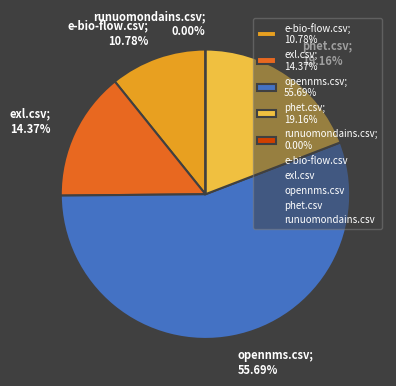

What percentage do runuomondains.csv and opennms.csv together represent?

55.7%